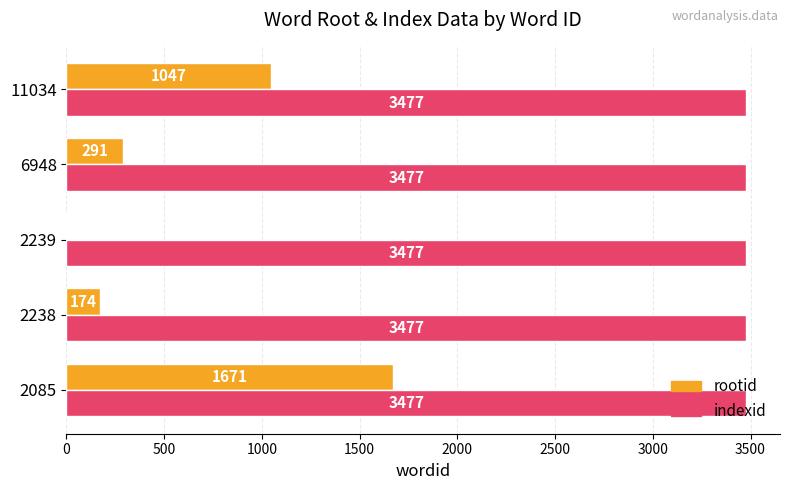

The value of indexid at 2238 is 3477. True or false?

True